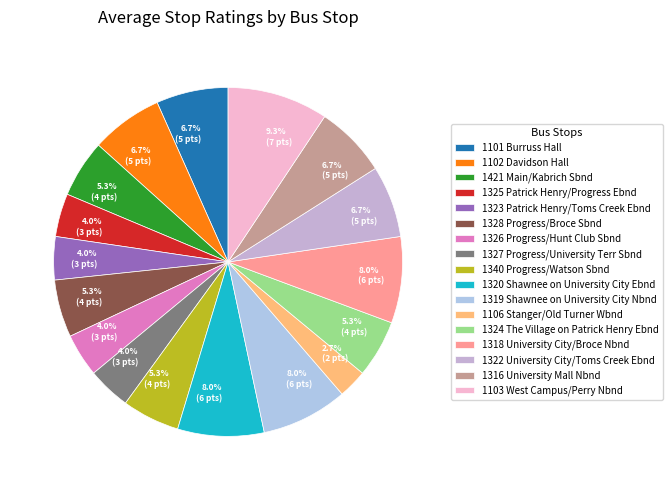

To the nearest percent, what percentage of the pie is 1106 Stanger/Old Turner Wbnd?

3%